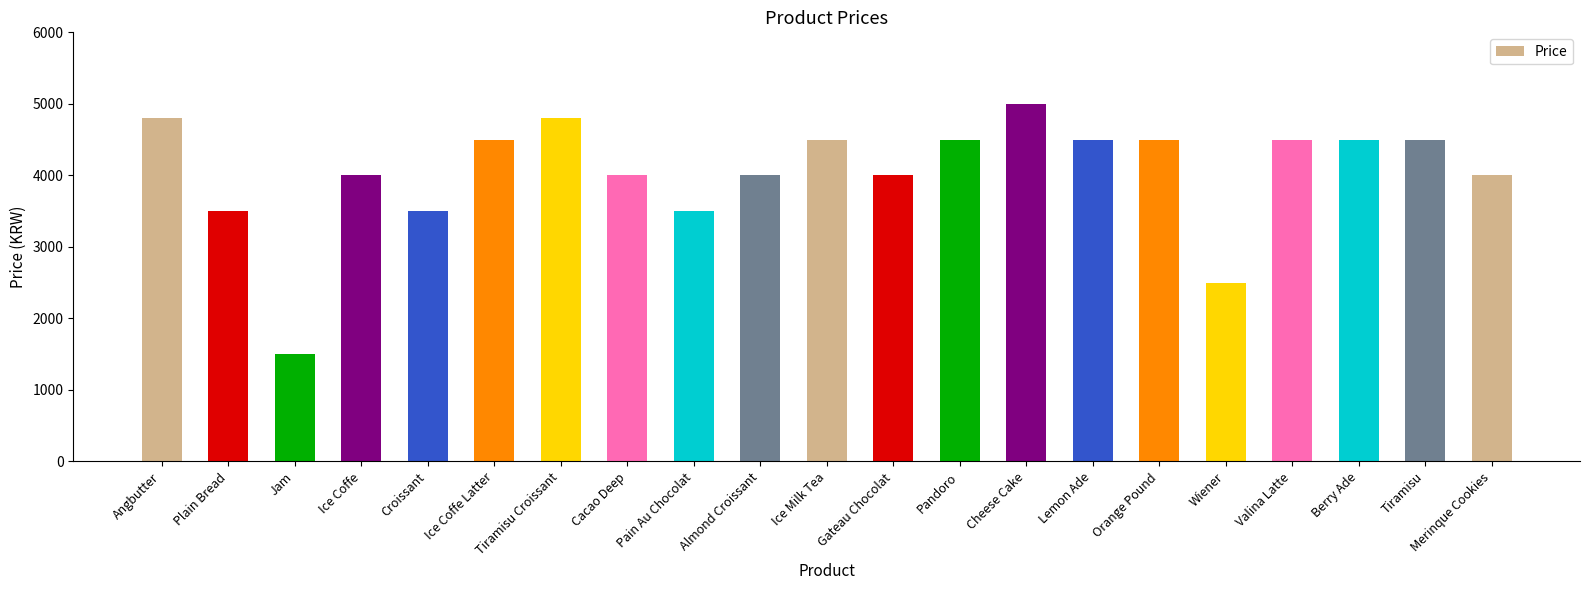

Count the number of data series in this chart.

1